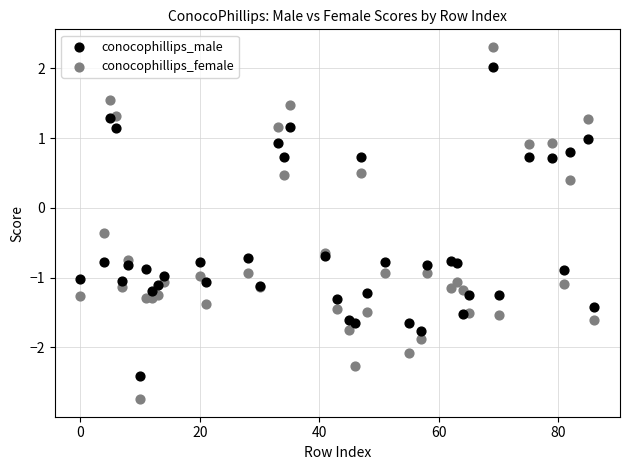

Which series has the widest spread of Y values?

conocophillips_female